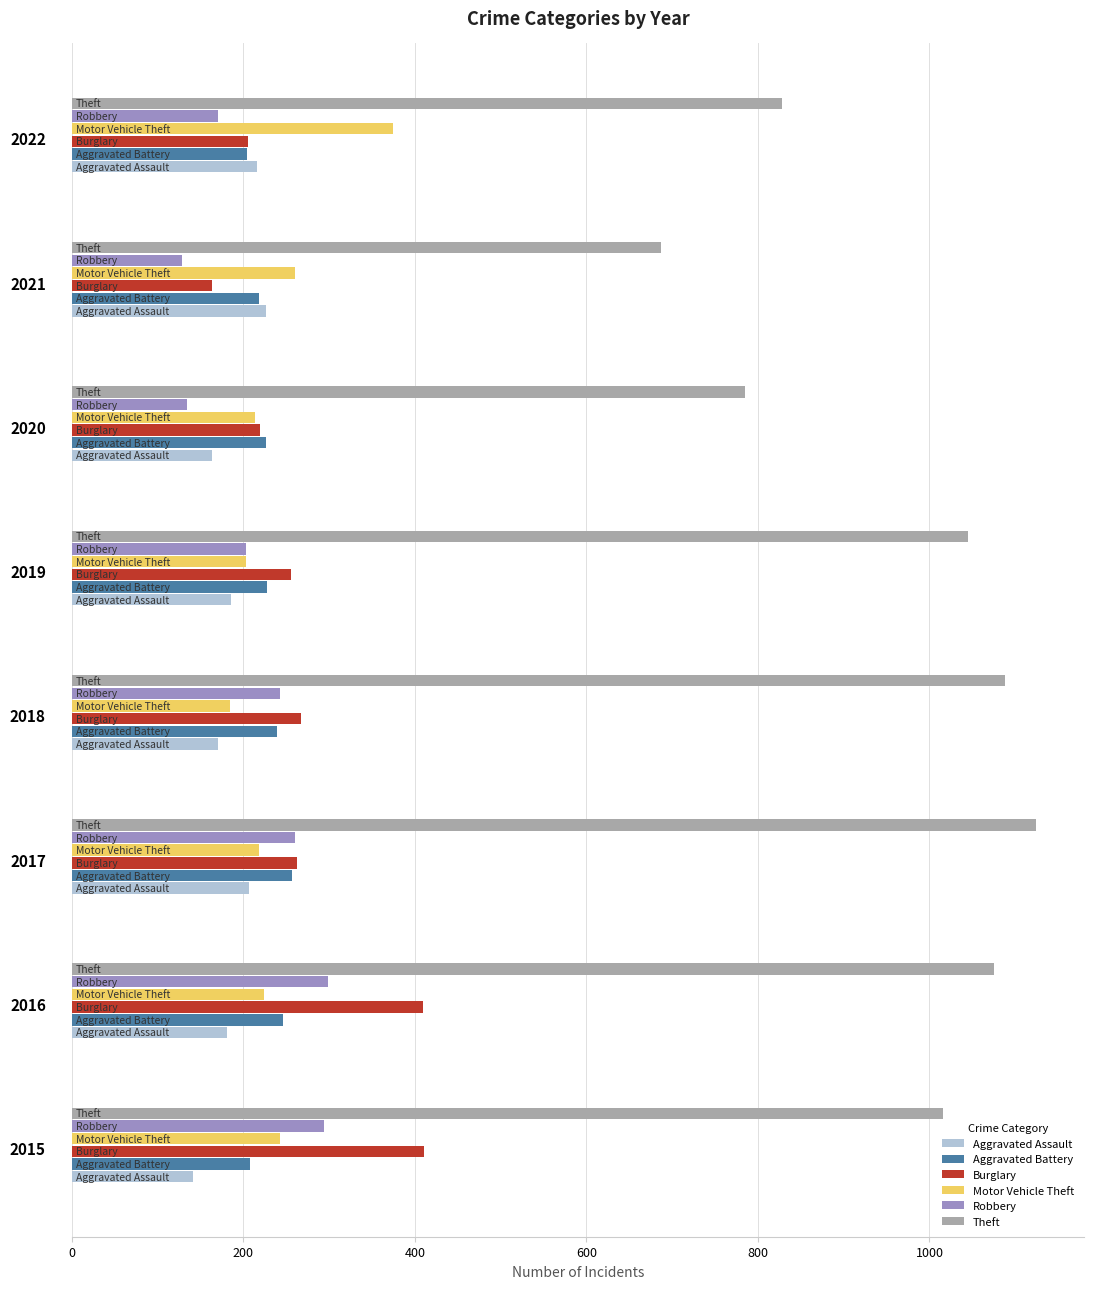

Which series has the largest total across all categories?

Theft